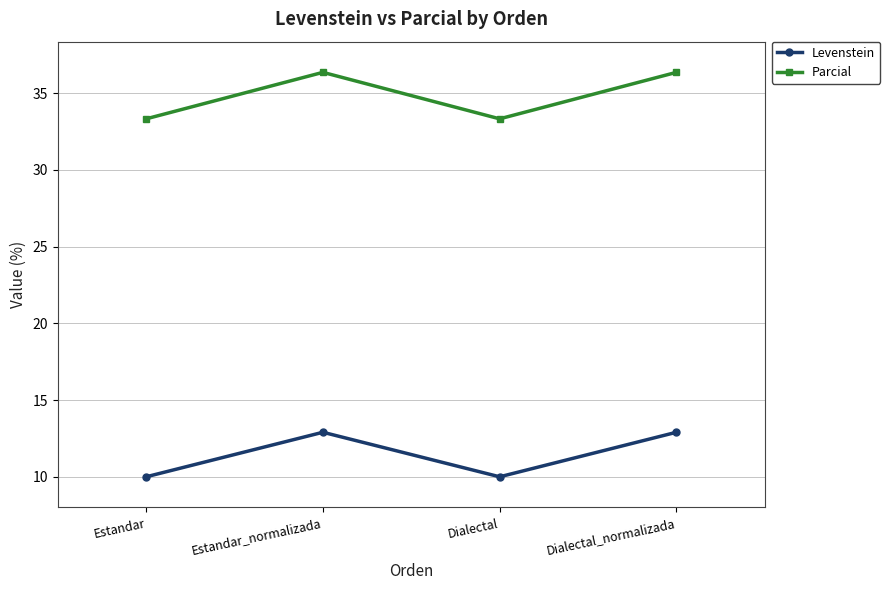

How many Parcial values are between 33 and 36?

2